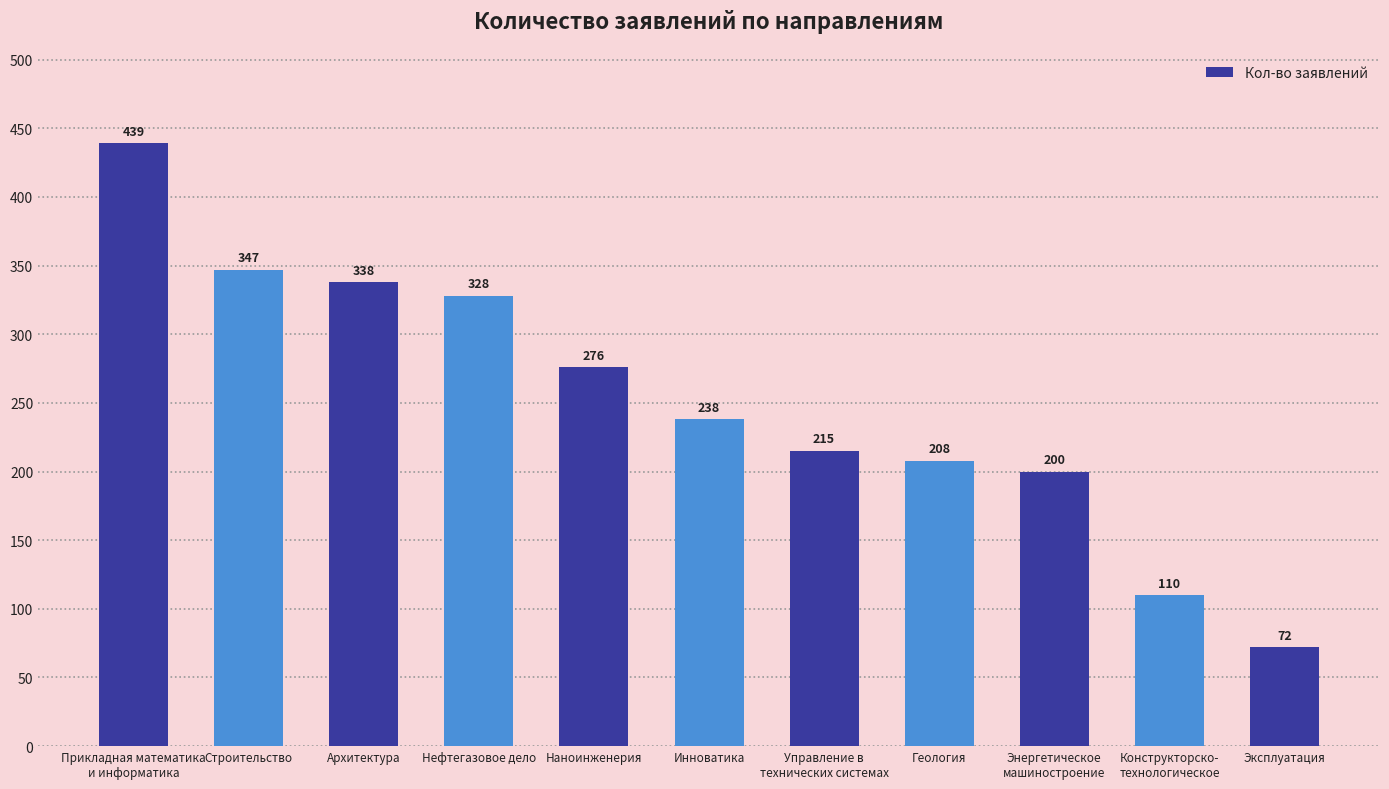

What is the difference between the values at Инноватика and Геология?

30